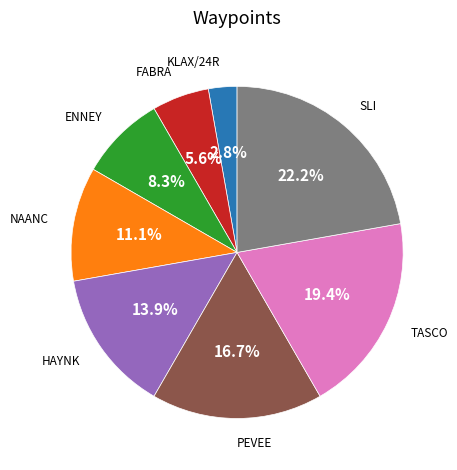

True or false: TASCO accounts for 5% of the total.

False